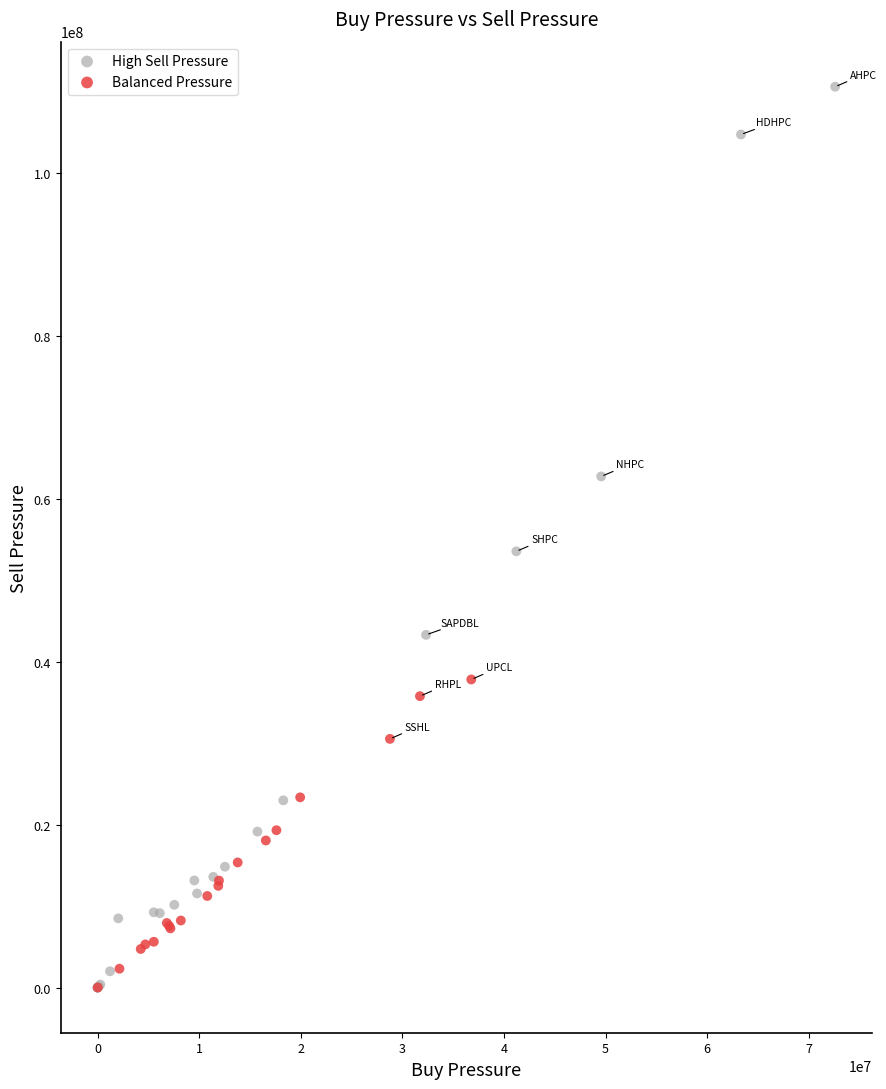

Which series has the widest spread of Y values?

High Sell Pressure